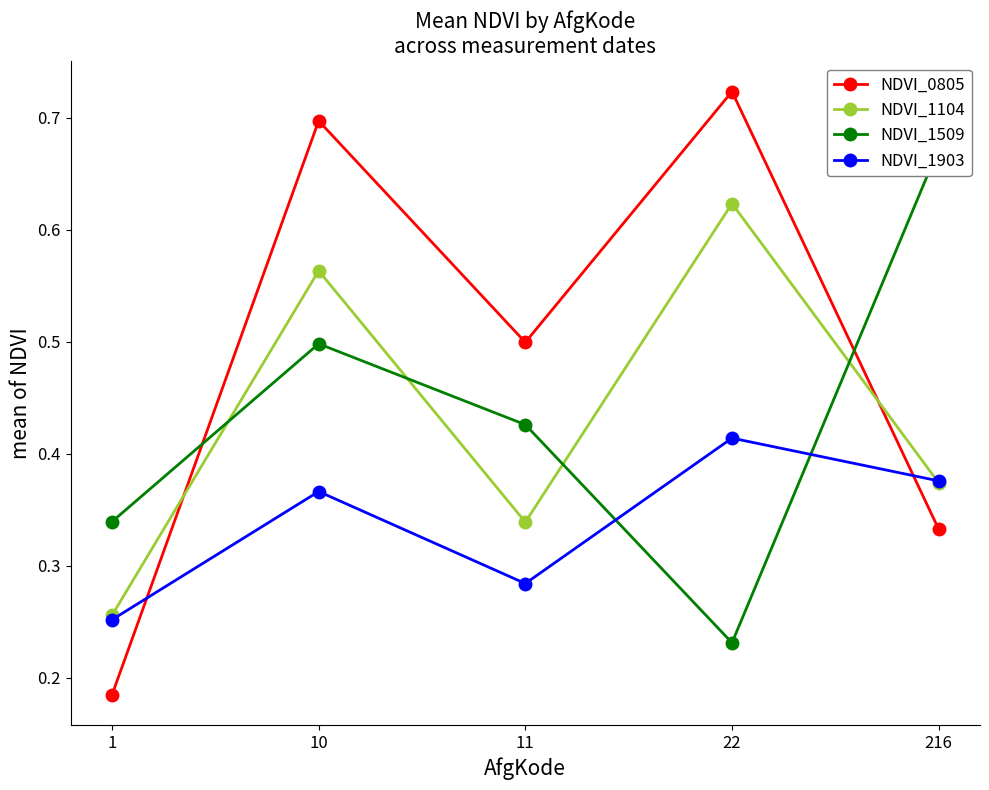

The NDVI_1509 series shows 0.4 at 11. True or false?

True